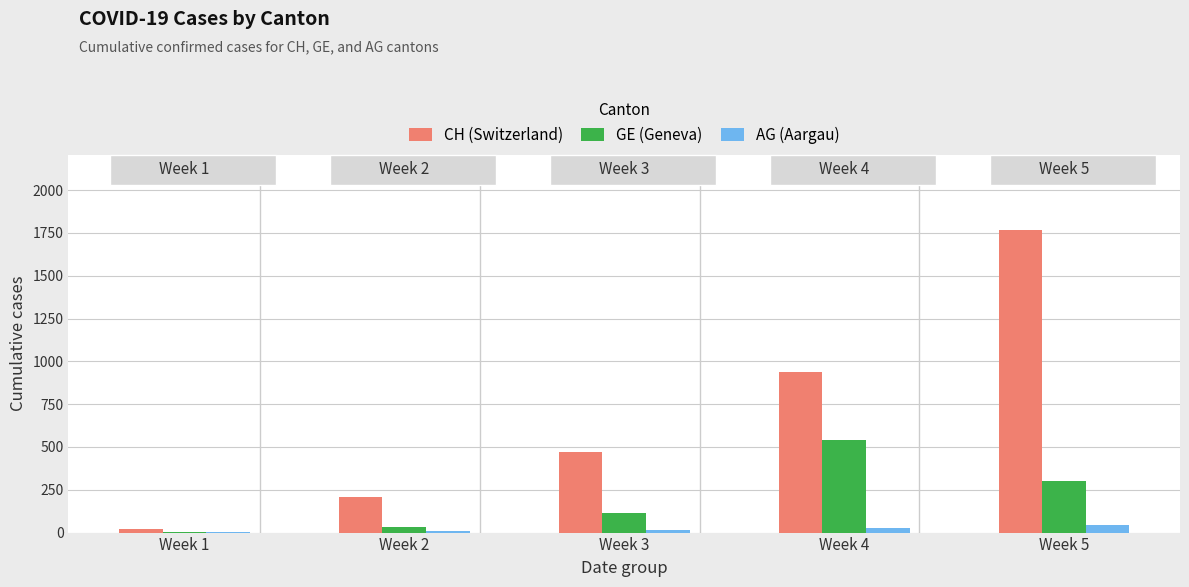

What is the maximum value shown in the chart?

1766.4